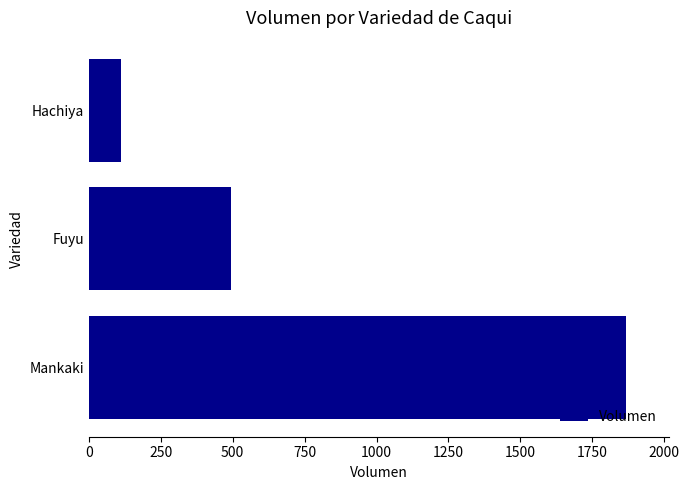

At which category does the chart reach its minimum across all series?

Hachiya